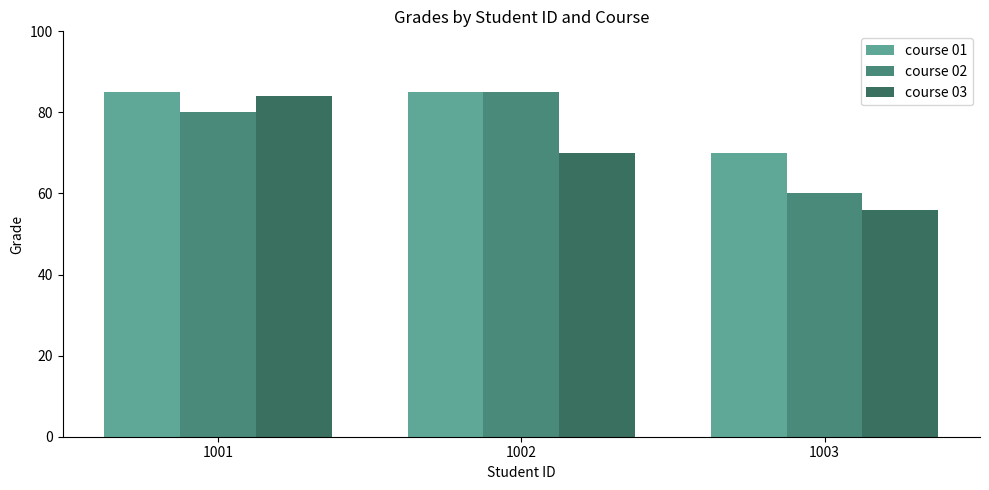

How many distinct data groups are displayed?

3